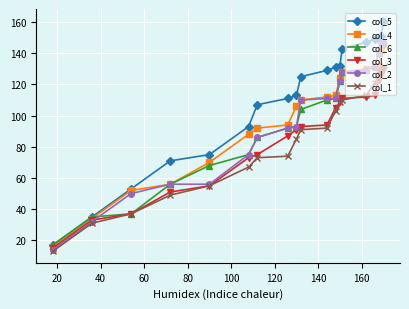

What is the value of the col_3 point at the 3rd from the left?

37